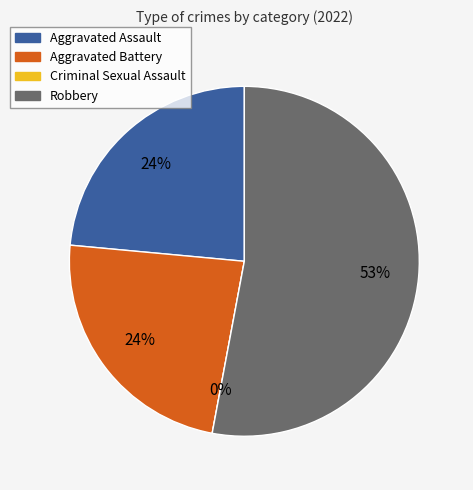

To the nearest percent, what is the combined percentage of Aggravated Battery and Aggravated Assault?

47%